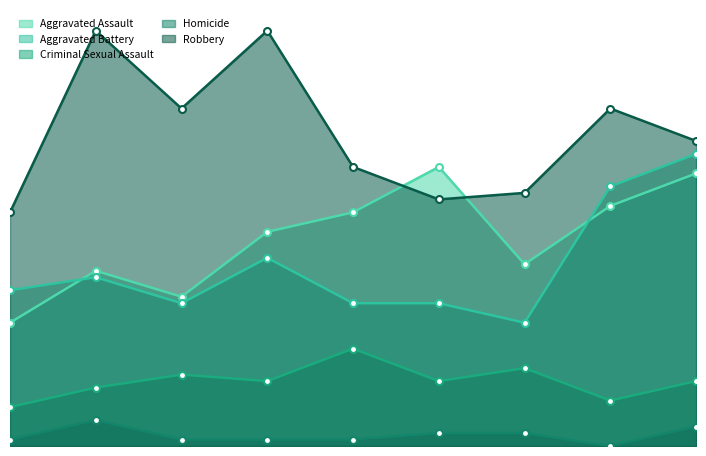

Which series changed the most between 2020 and 2022?

Aggravated Battery